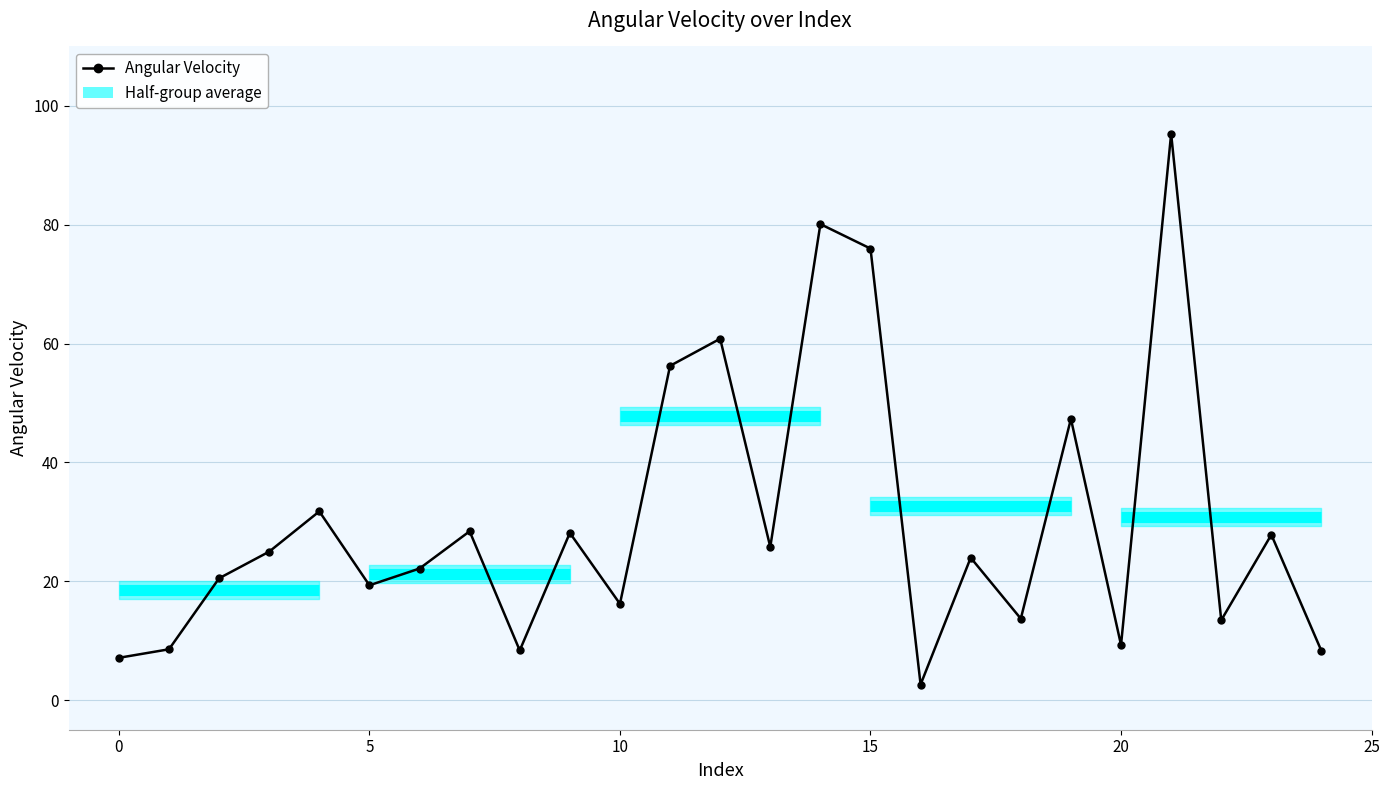

What is the greatest value displayed?

95.3